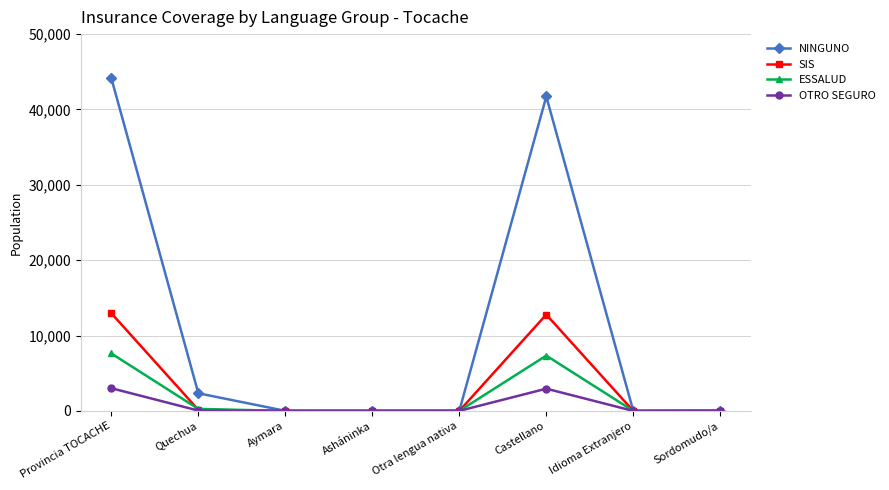

Which series has the widest spread of values?

NINGUNO